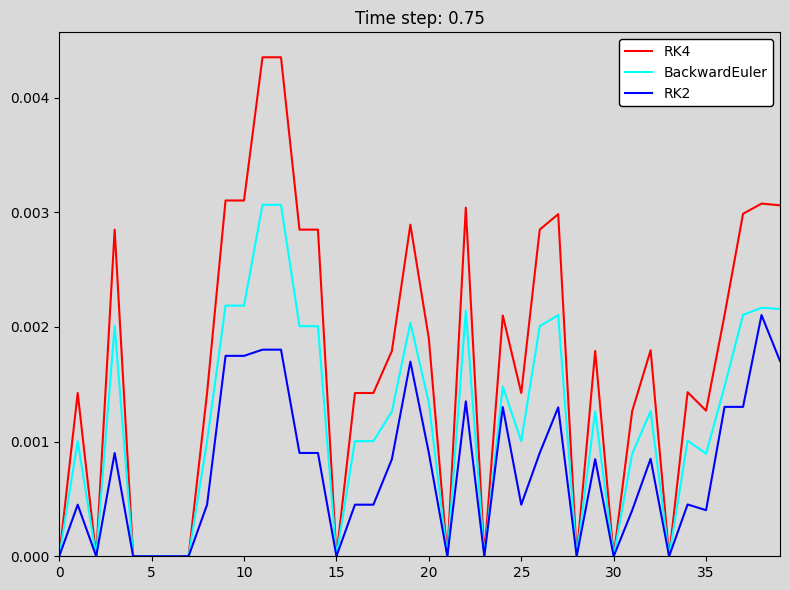

Which series has the largest total across all categories?

RK4